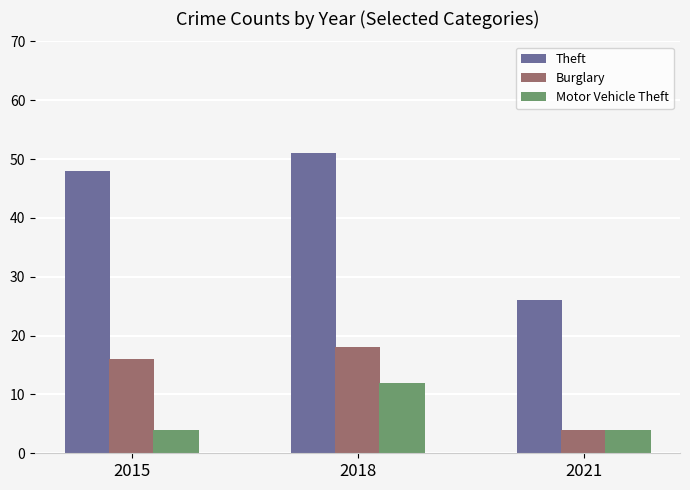

The Burglary series shows 21 at 2015. True or false?

False